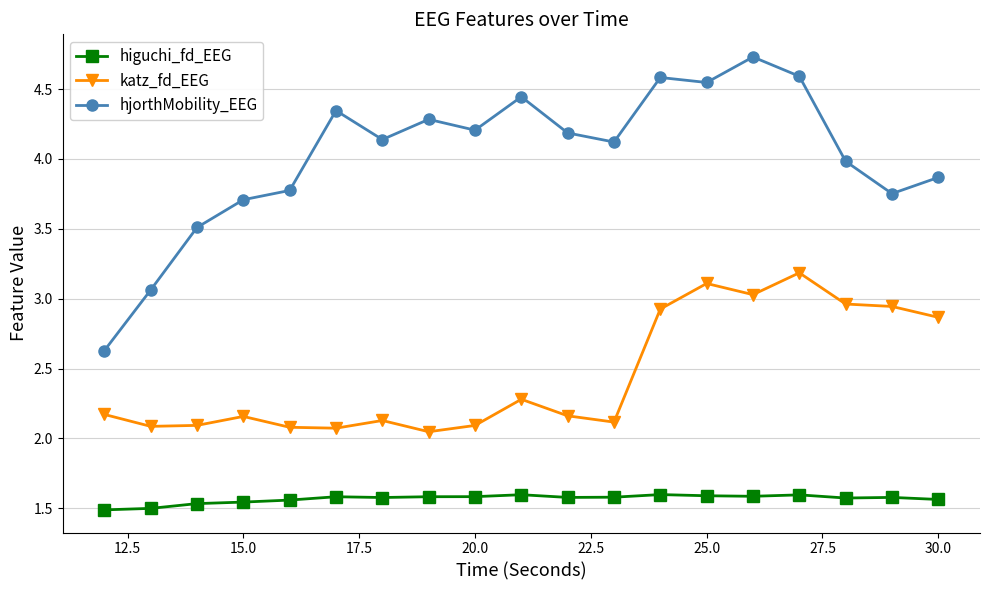

What is the difference between the maximum and second lowest values in the hjorthMobility_EEG series?

1.7